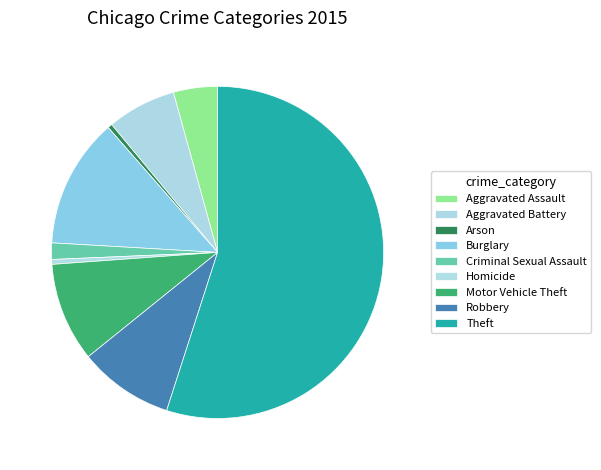

How many slices are in this pie chart?

9